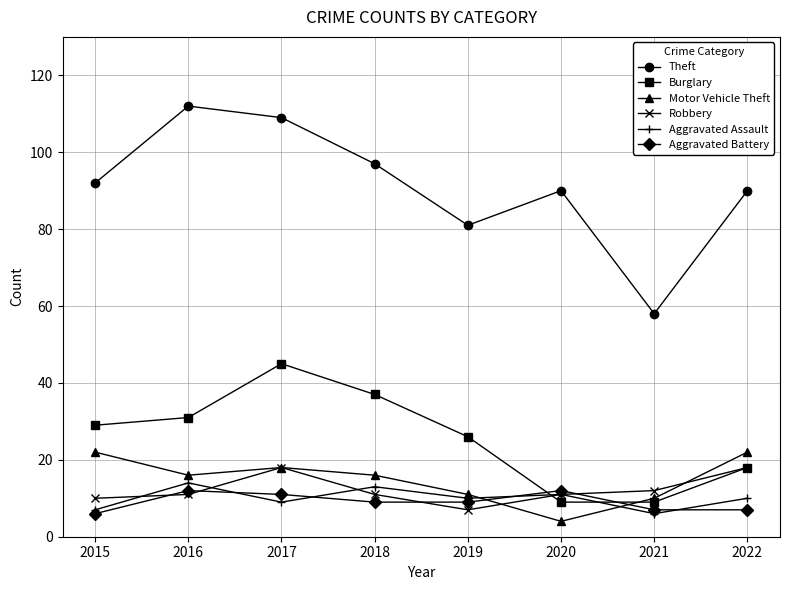

Where do Burglary and Robbery first cross each other?

2019 and 2020